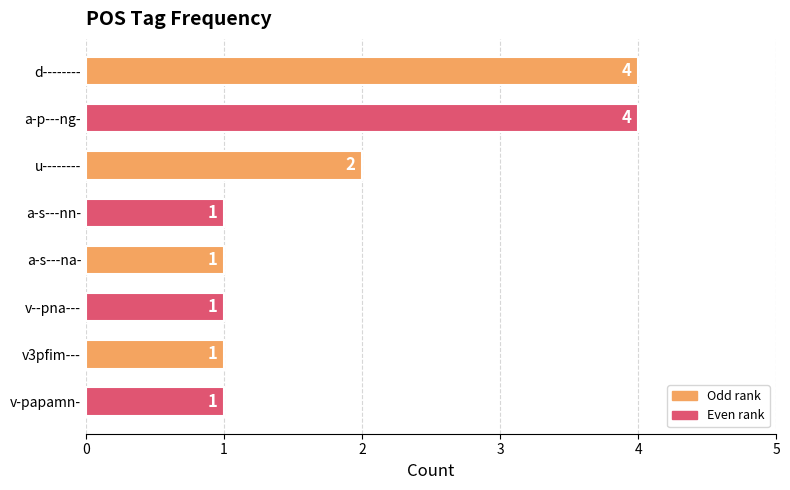

At which label is the value closest to 2?

u--------